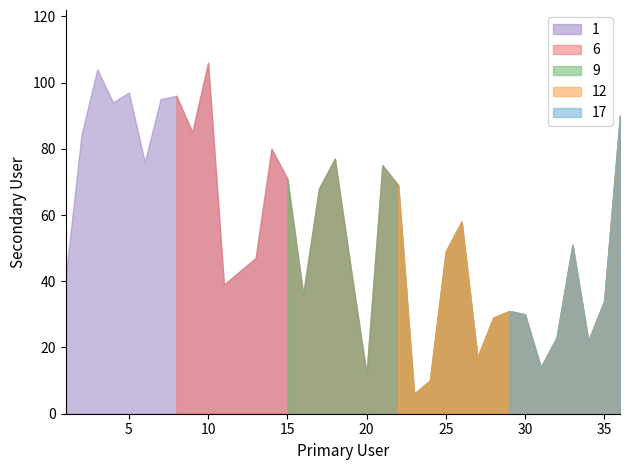

Rank the categories by value from highest to lowest.

10, 3, 5, 8, 7, 4, 36, 9, 2, 14, 18, 6, 21, 15, 22, 17, 26, 33, 25, 13, 19, 12, 1, 11, 16, 35, 29, 30, 28, 32, 34, 27, 31, 20, 24, 23